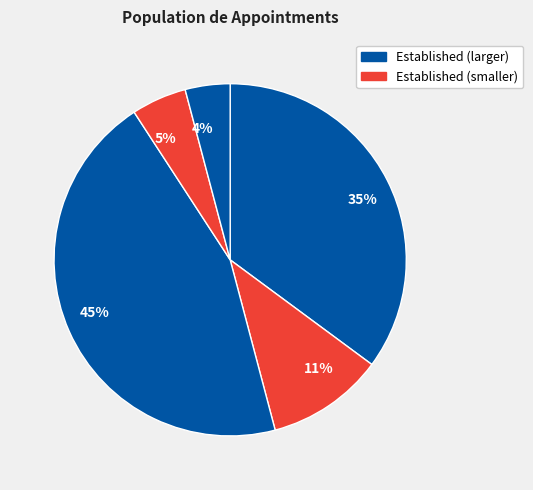

Which category has the biggest portion of the pie?

45%